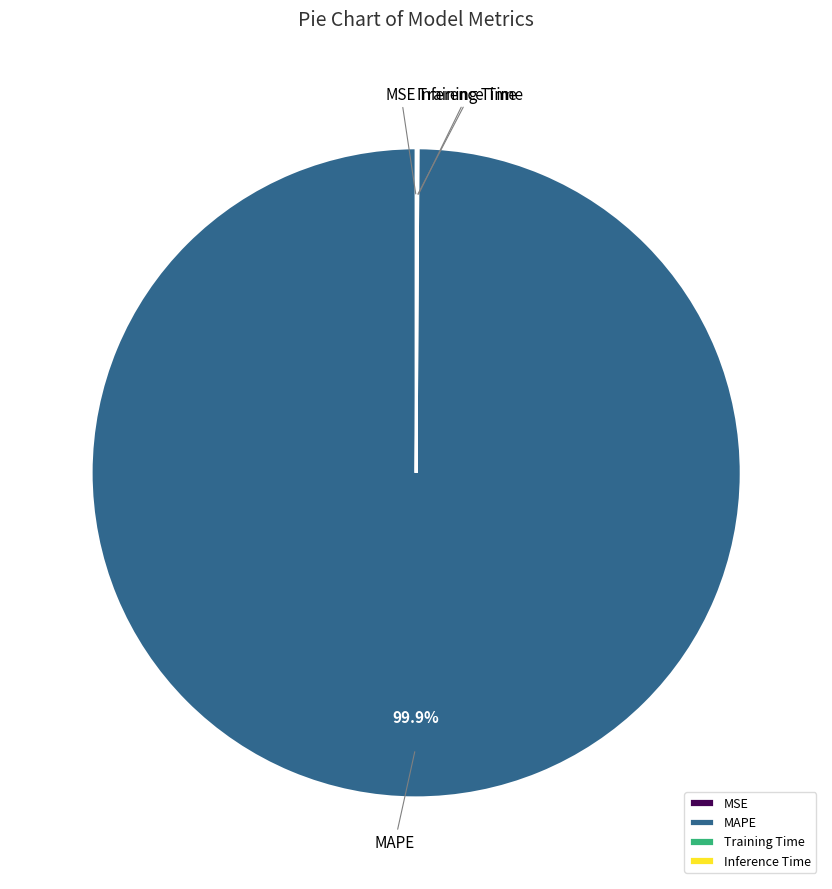

Which category has the biggest portion of the pie?

MAPE